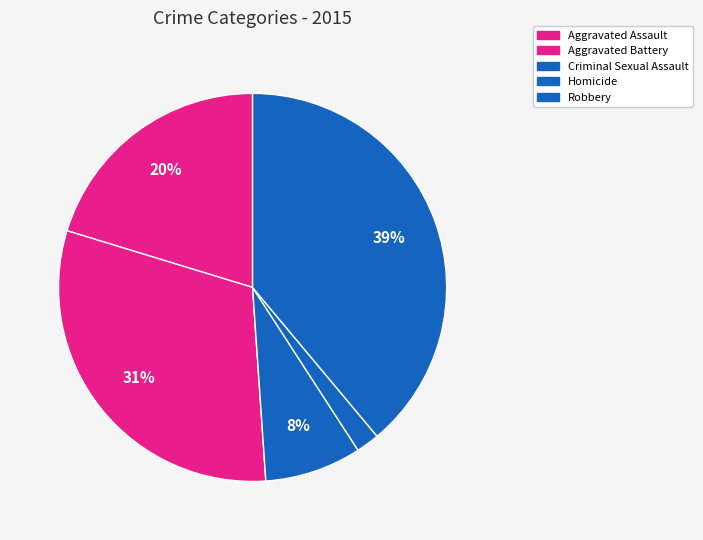

Count the number of slices in the pie.

5